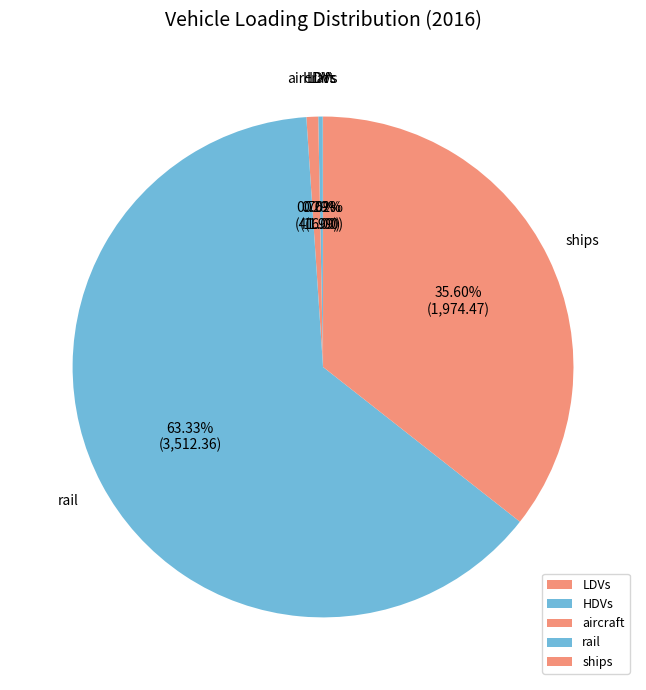

Which category has the biggest portion of the pie?

rail